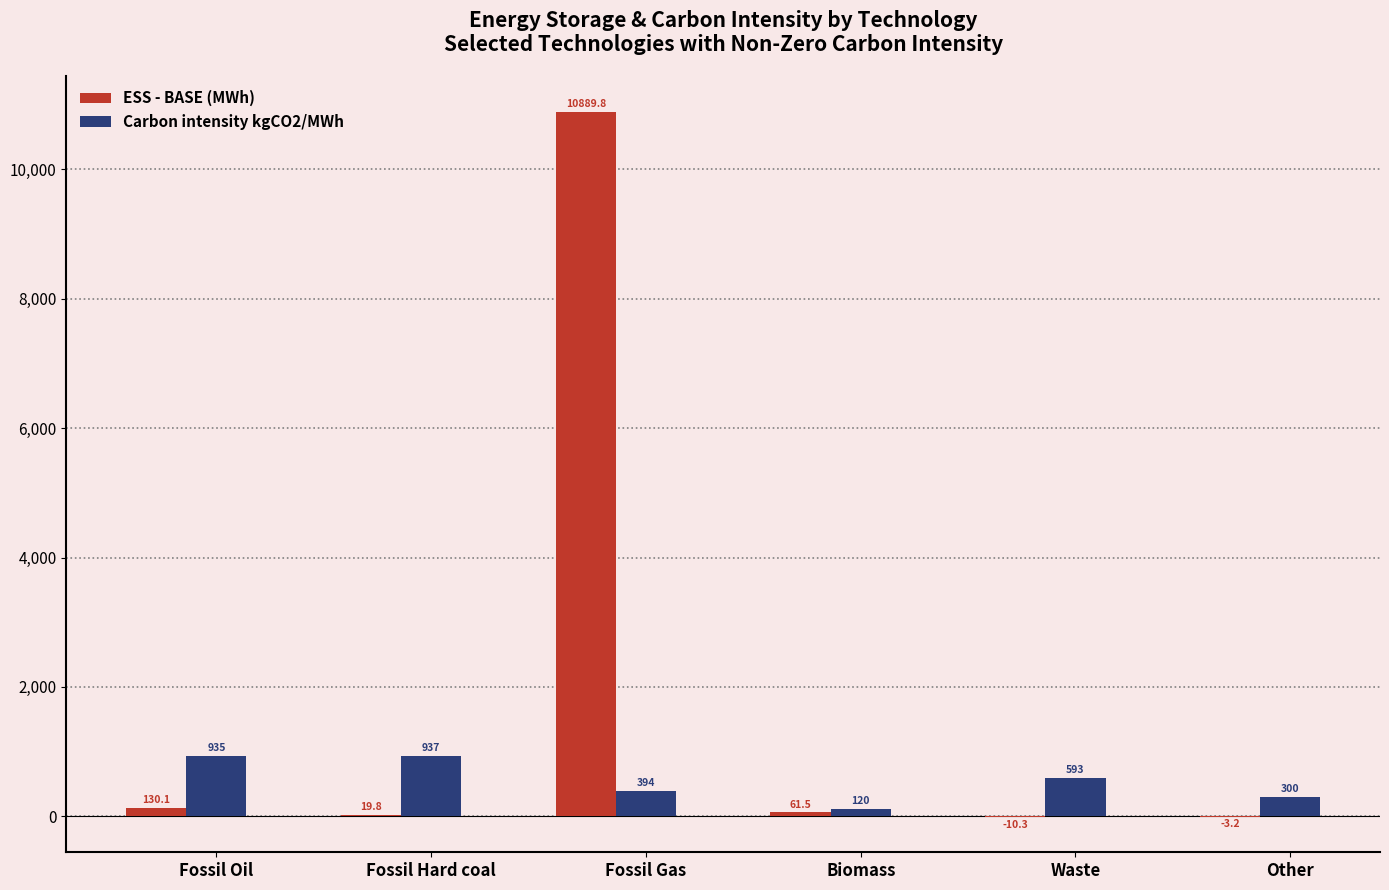

What value does the ESS - BASE (MWh) series have at Fossil Oil?

130.1